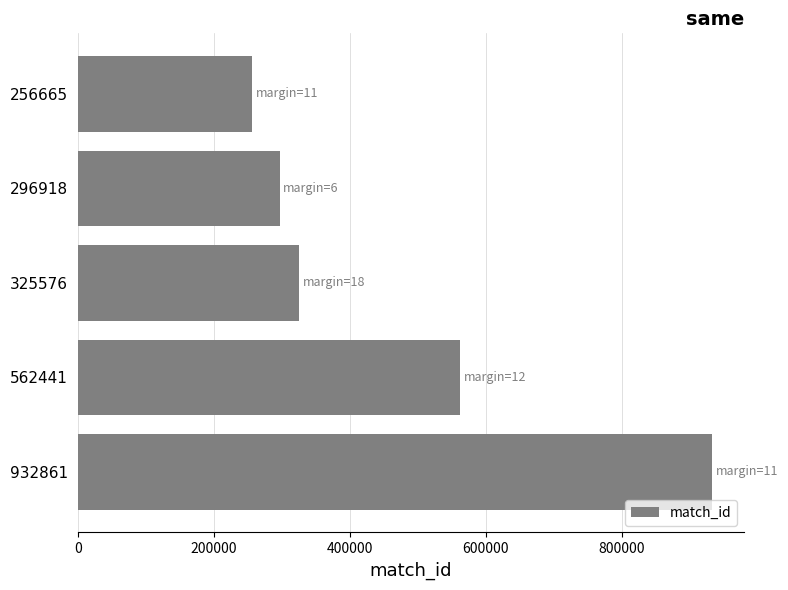

Reading bottom to top, what are all the values shown in this chart?

932861=932861	562441=562441	325576=325576	296918=296918	256665=256665